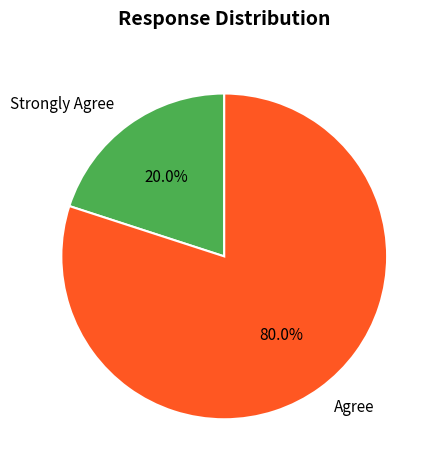

What is the majority slice?

Agree